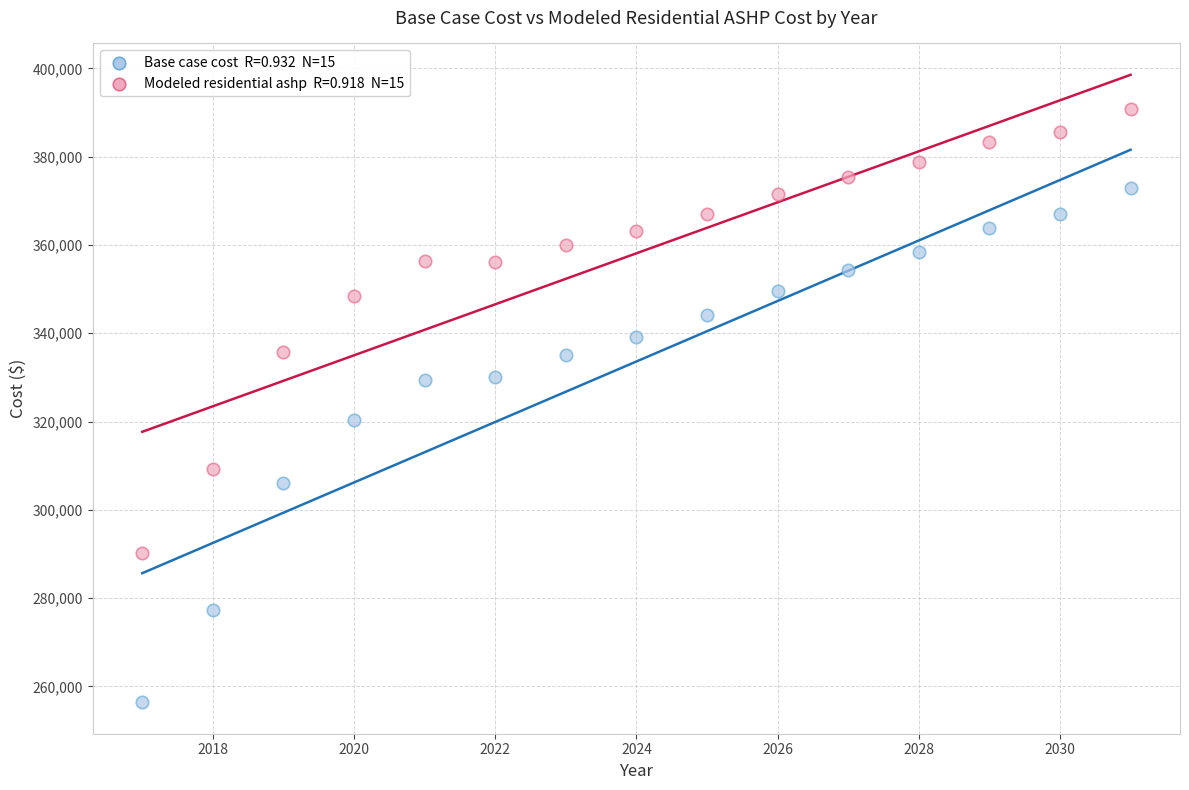

Across all data points, what is the range of X values (max minus min)?

14.0